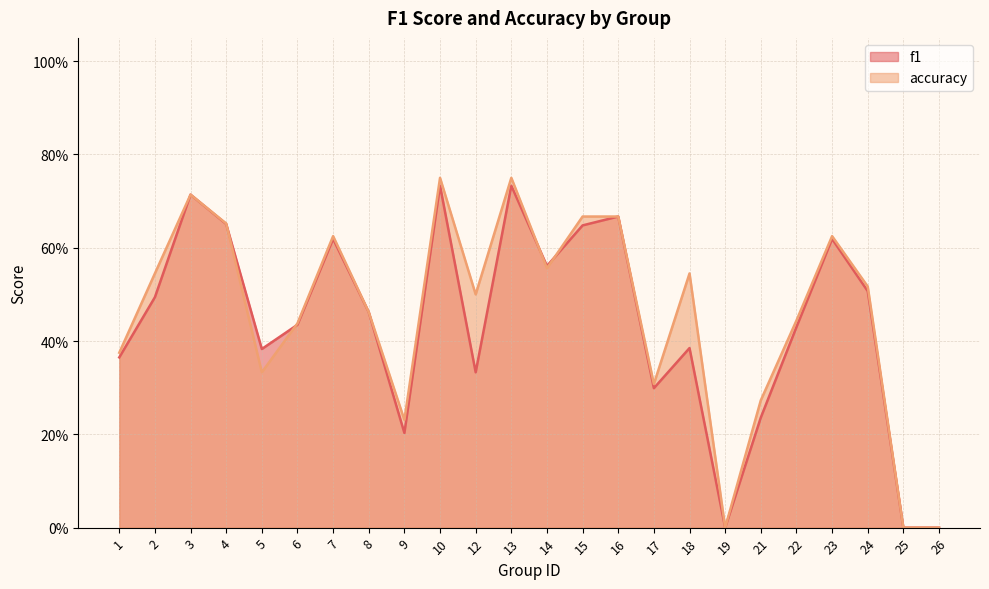

Where is the first local minimum for accuracy?

5